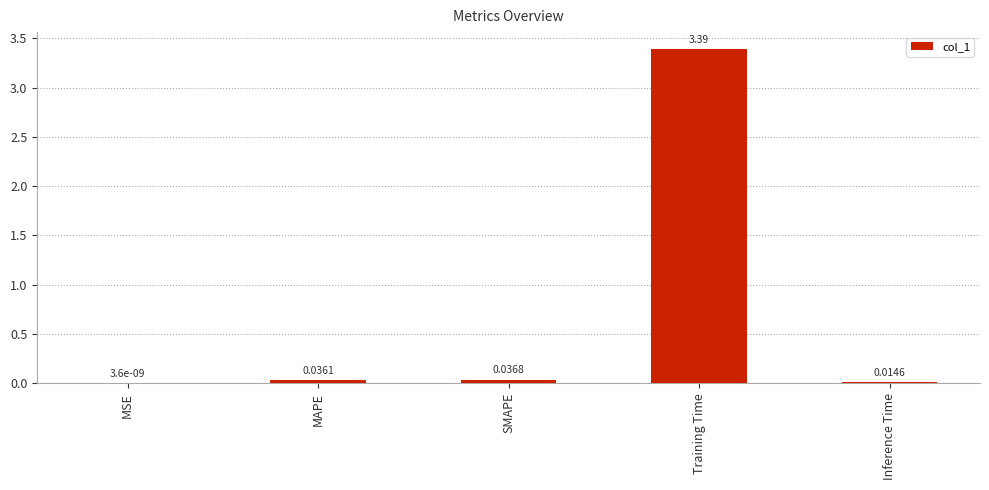

At which label is the value closest to 1?

SMAPE